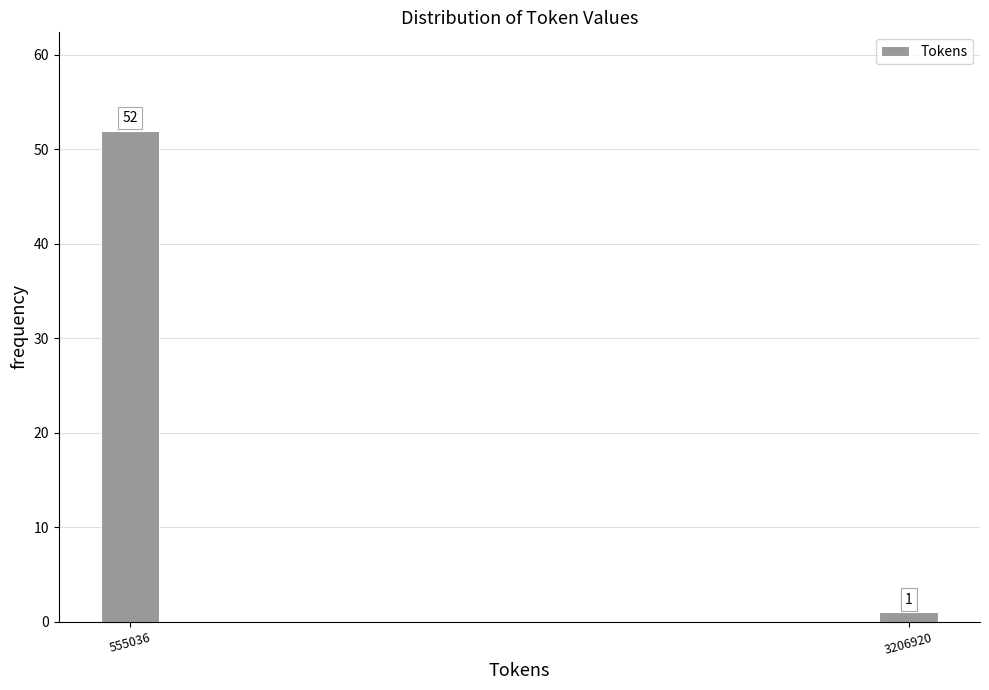

Reading right to left, list all the values displayed in this chart.

3206920=1	555036=52